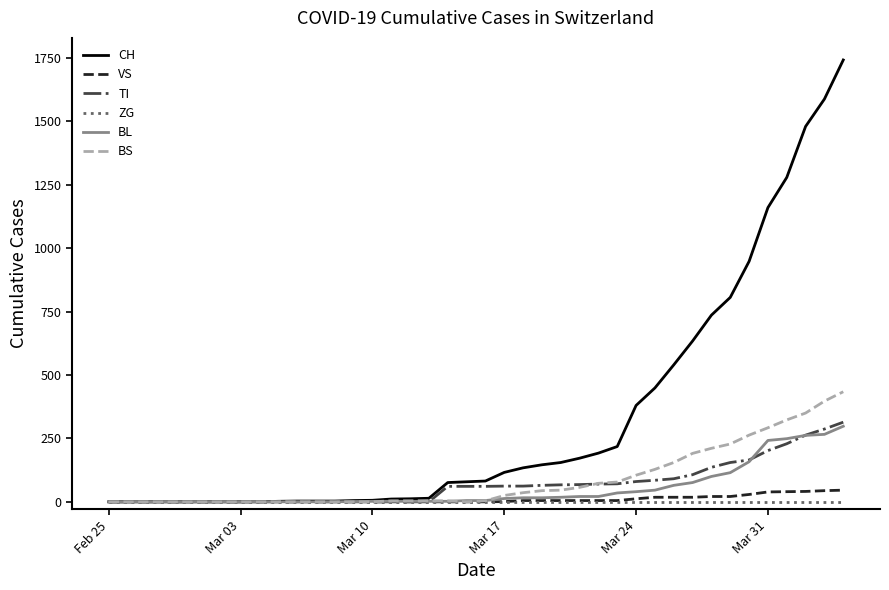

What is the maximum value for CH?

1742